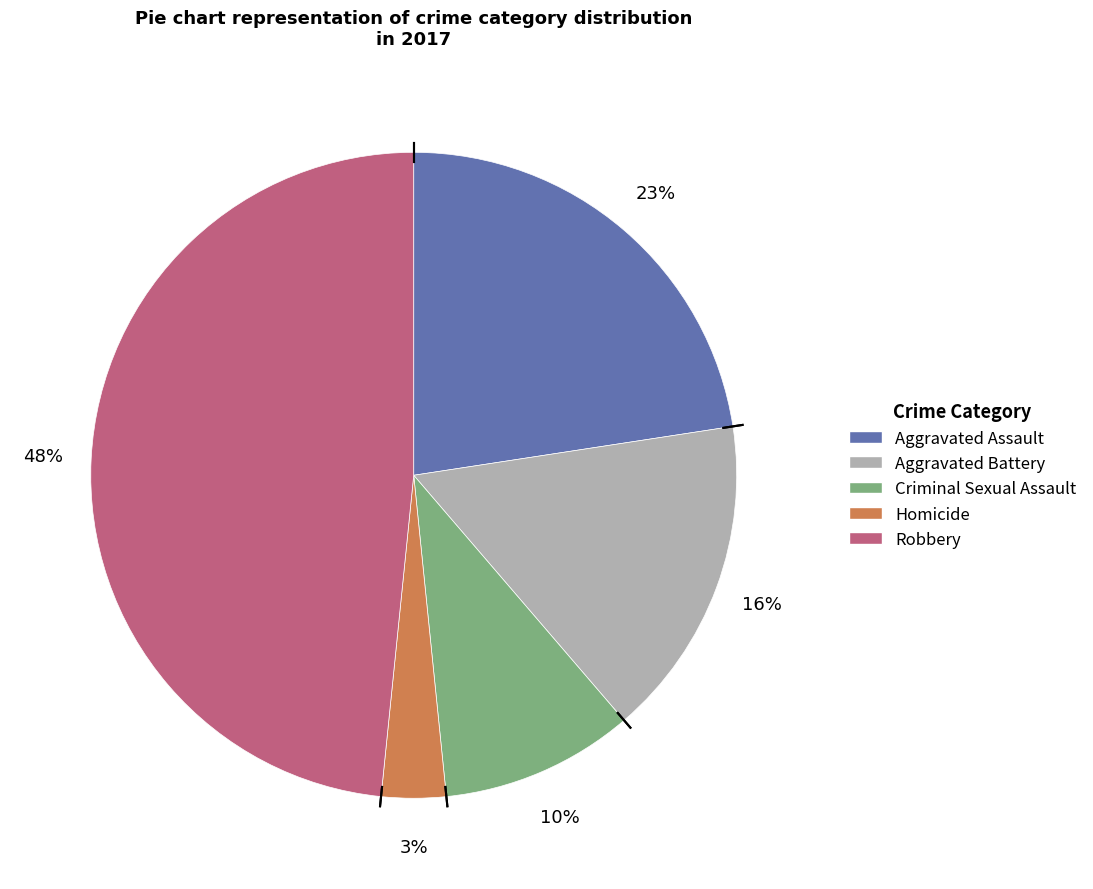

Does Homicide account for over 50% of the chart?

No